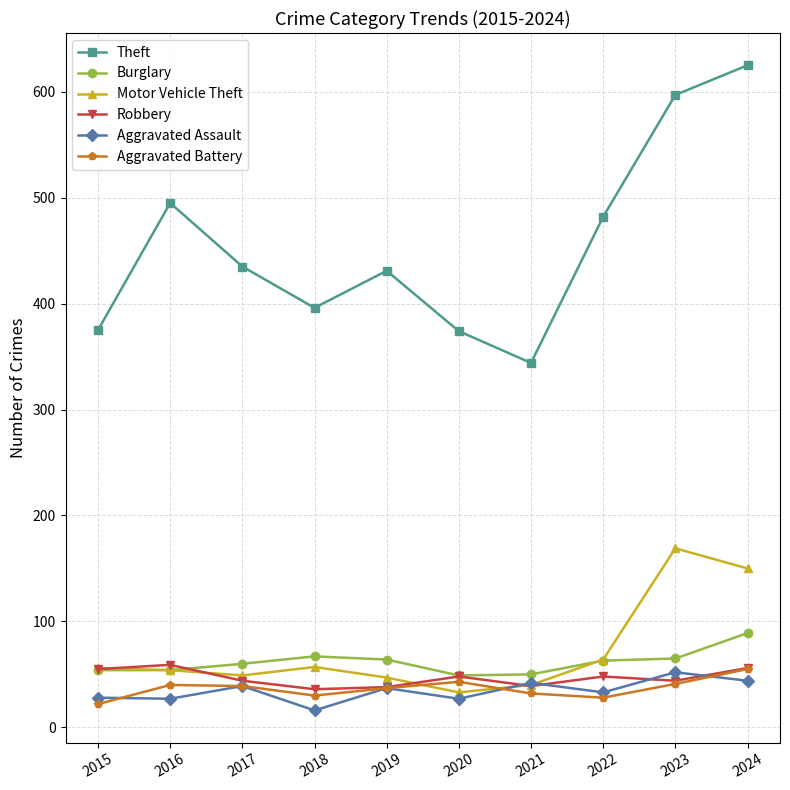

How many values in the Motor Vehicle Theft series are below 56?

5